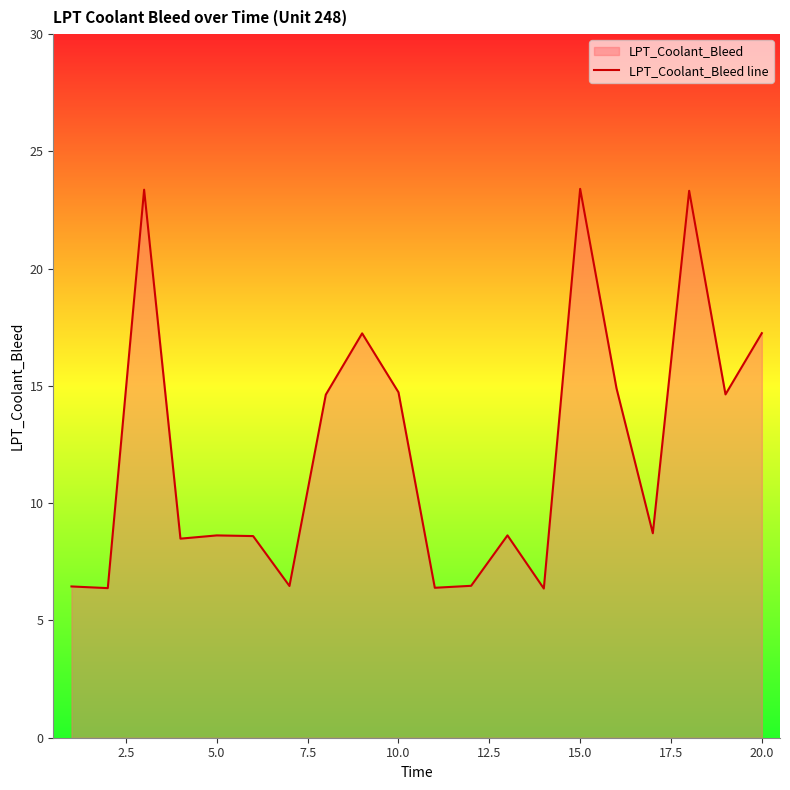

What is the maximum value shown in the chart?

23.4